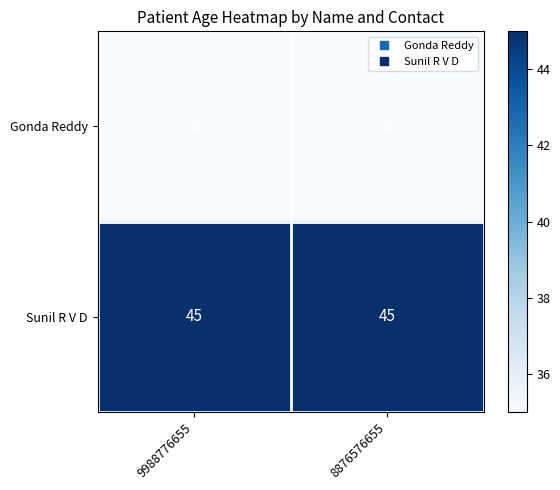

The Gonda Reddy series shows 35 at 9988776655. True or false?

True